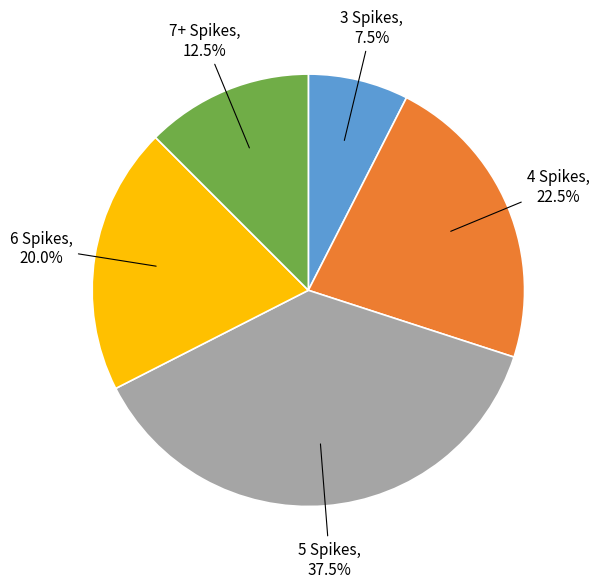

Does any single category account for the majority?

No